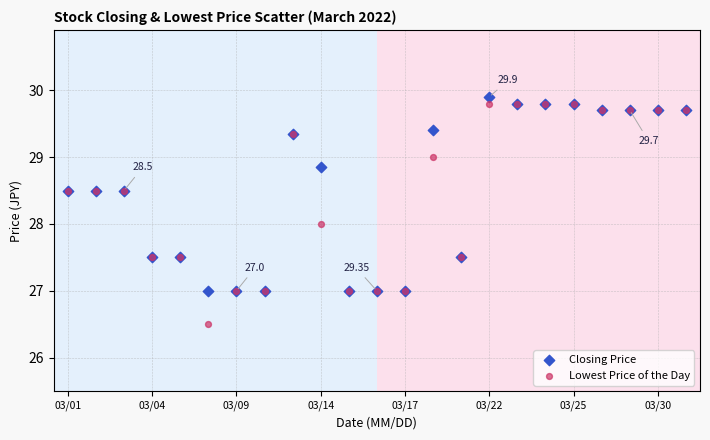

Which series has the largest Y range (max minus min)?

Lowest Price of the Day